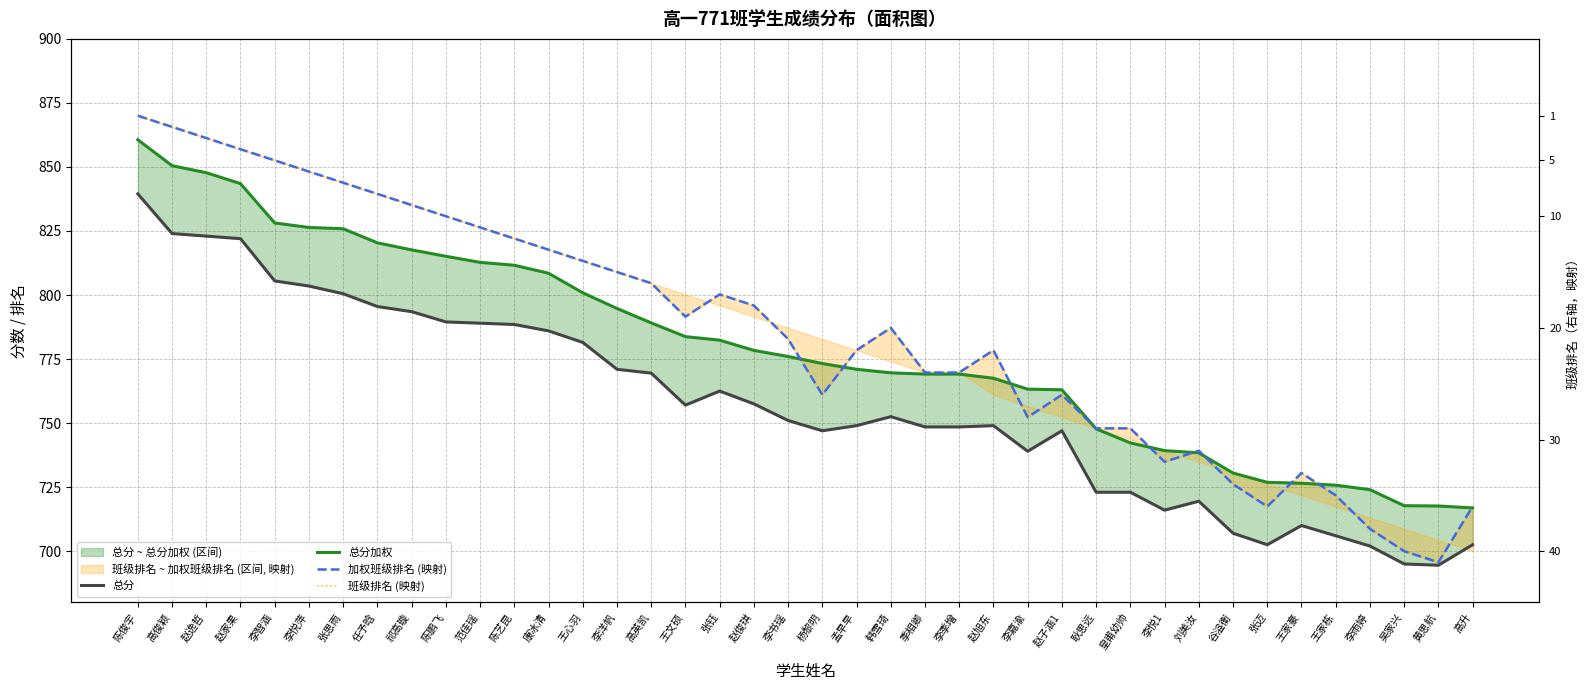

Rank the series by their maximum value, from lowest to highest.

总分, 总分加权, 加权班级排名 (映射), 班级排名 (映射)